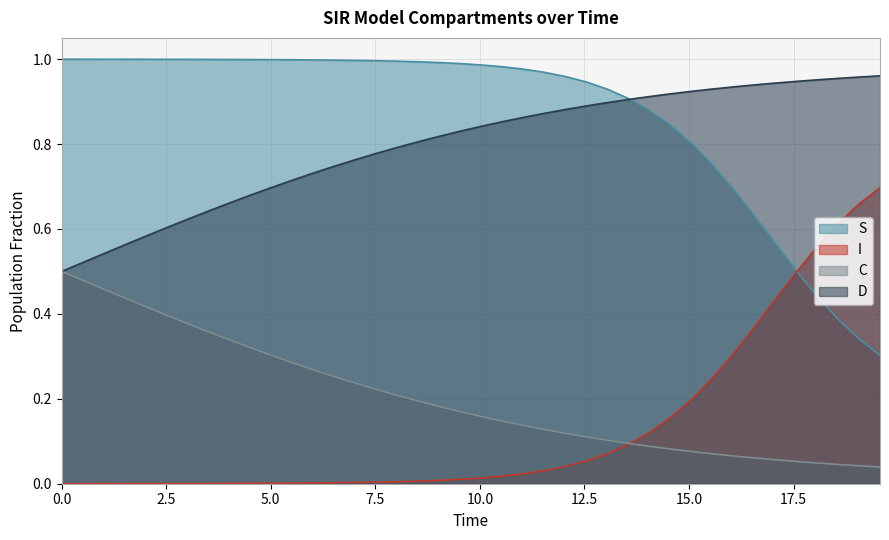

What is the average value of the C series?

0.2